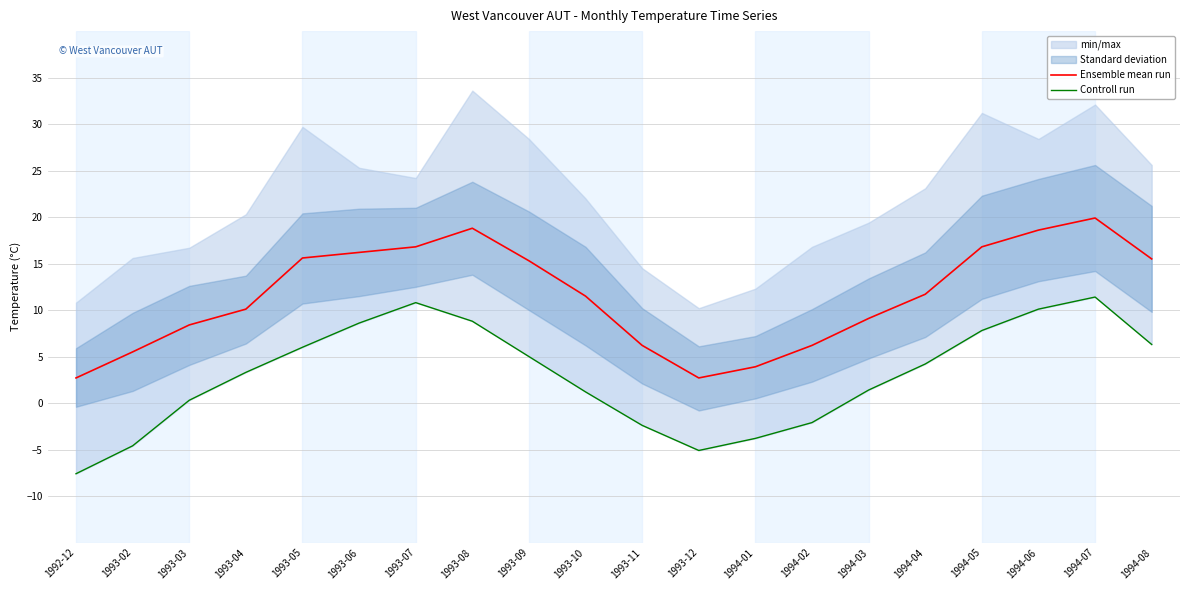

What is the label of the 4th point from the left?

1993-04